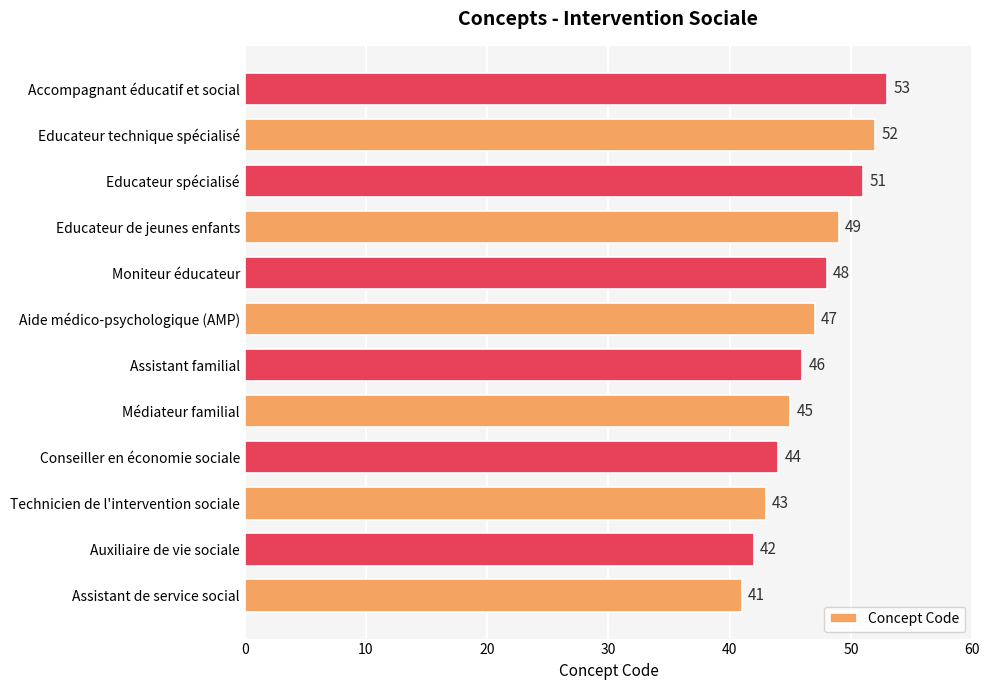

Approximately how many times larger is the value at Technicien de l'intervention sociale compared to Médiateur familial?

1.0